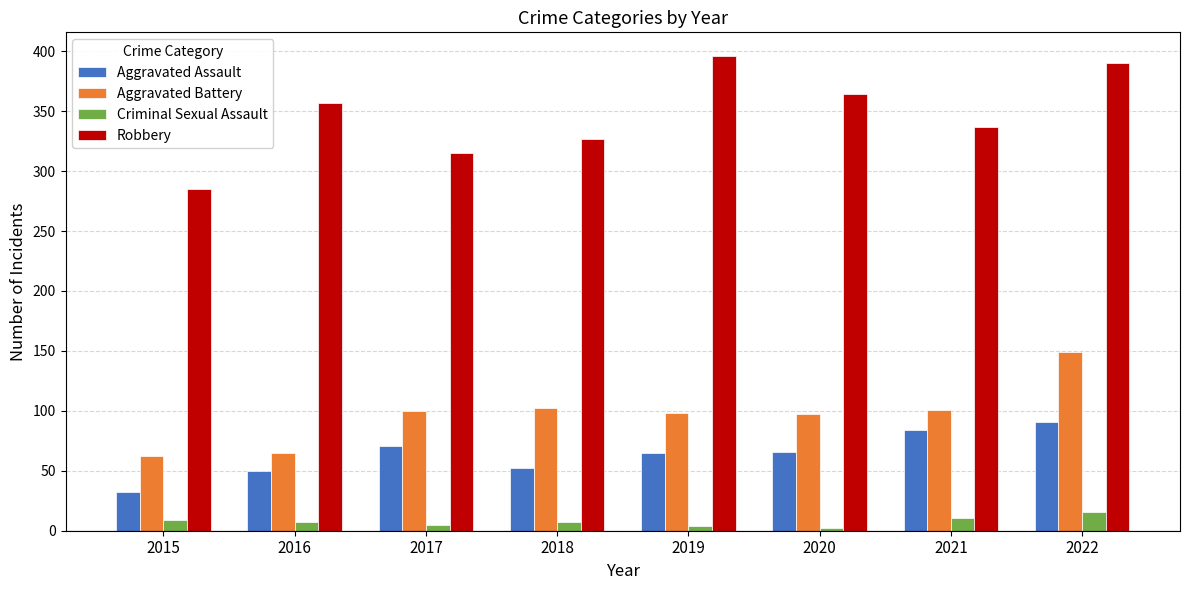

The value of Aggravated Battery at 2015 is 109. True or false?

False